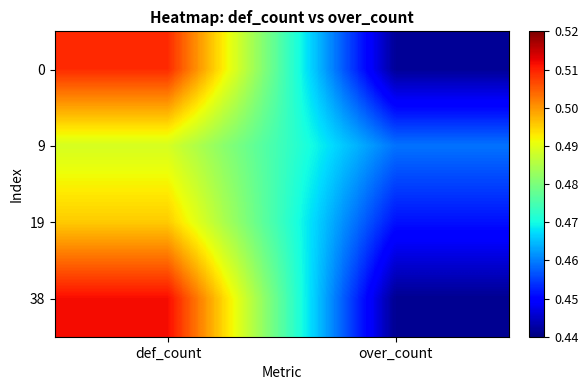

At which category does the chart reach its peak across all series?

def_count